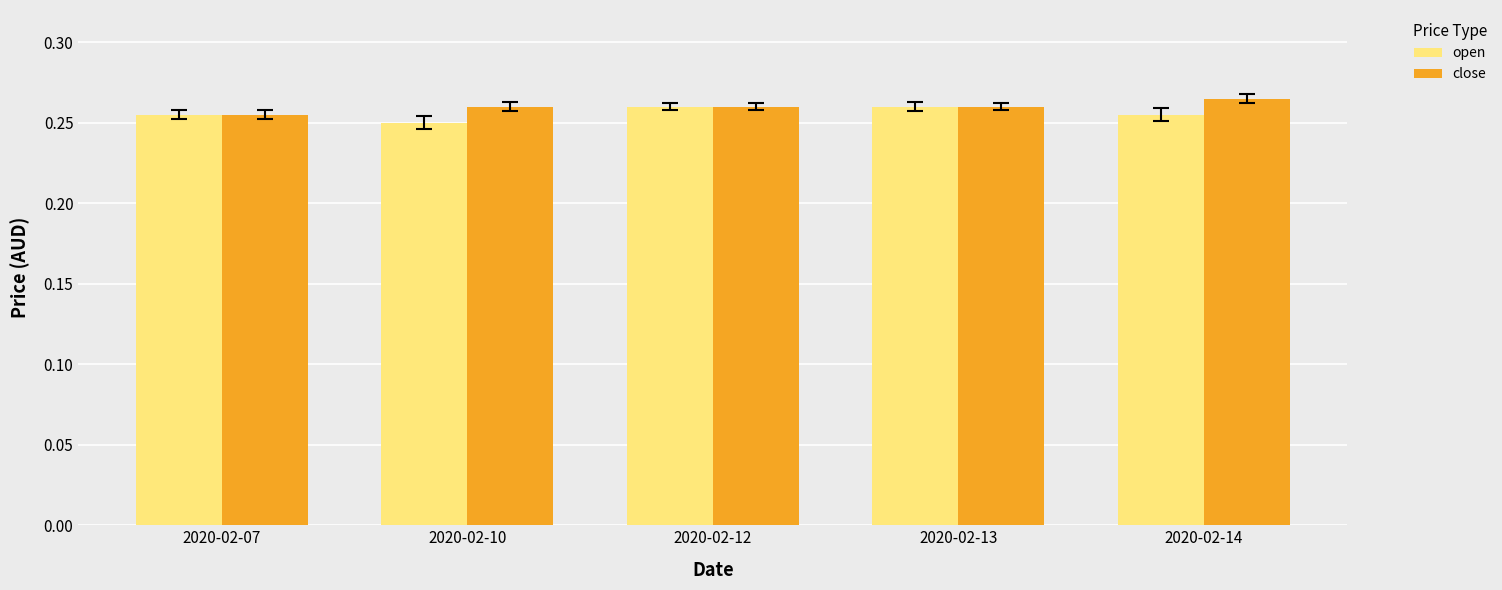

What is the sum of the close values at 2020-02-12 and 2020-02-07?

0.5